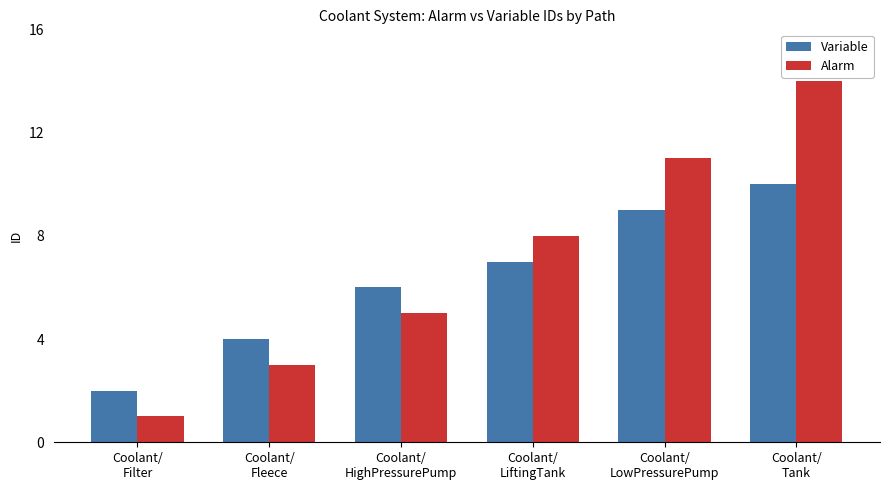

Which series has the largest total across all categories?

Alarm